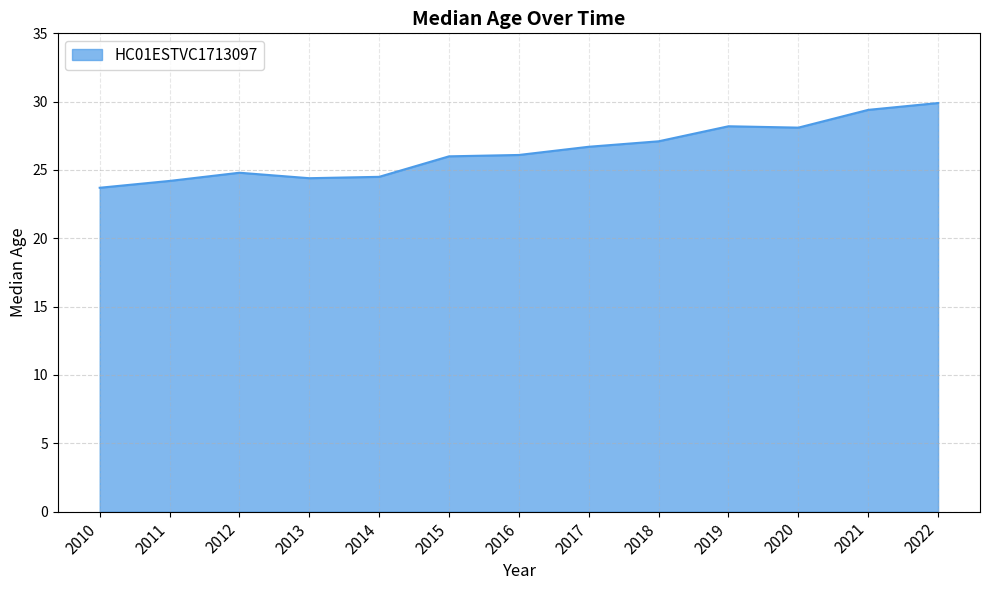

What is the ratio of the value at 2013 to the value at 2019?

0.9